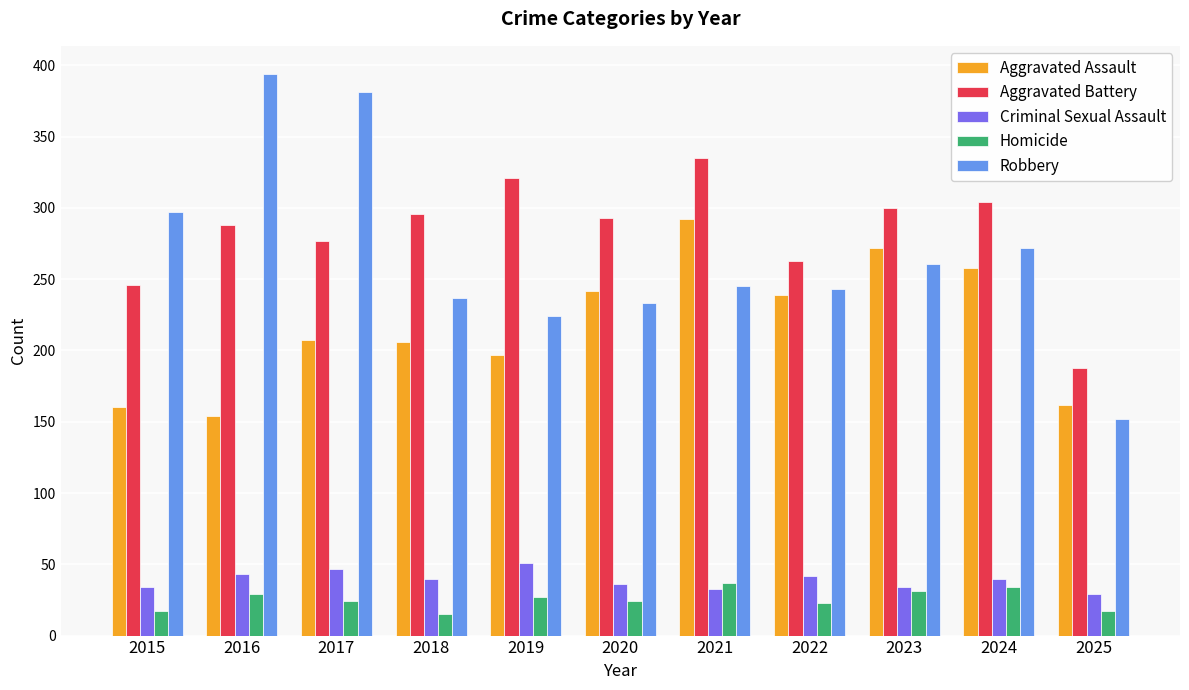

The Criminal Sexual Assault series shows 15 at 2017. True or false?

False